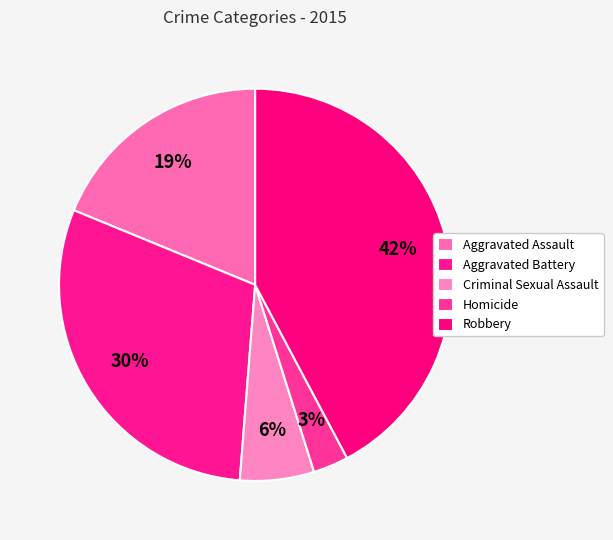

Count the number of slices in the pie.

5